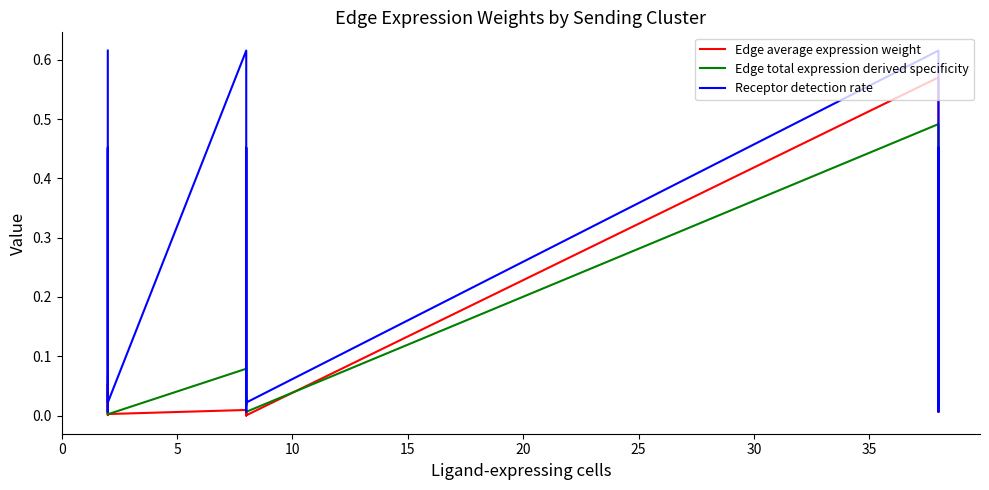

What is the highest value of the Receptor detection rate series?

0.6